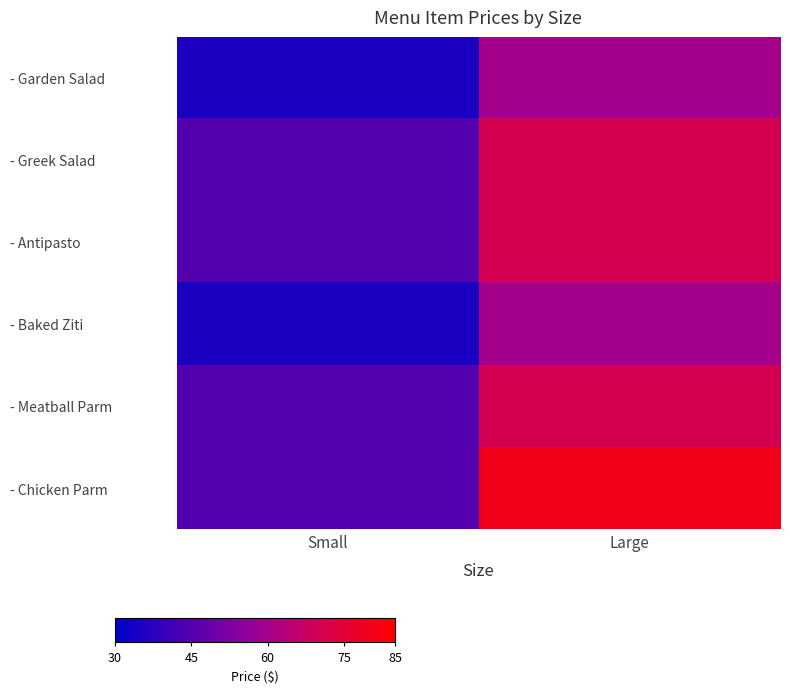

What is the total value across all series at Large?

410